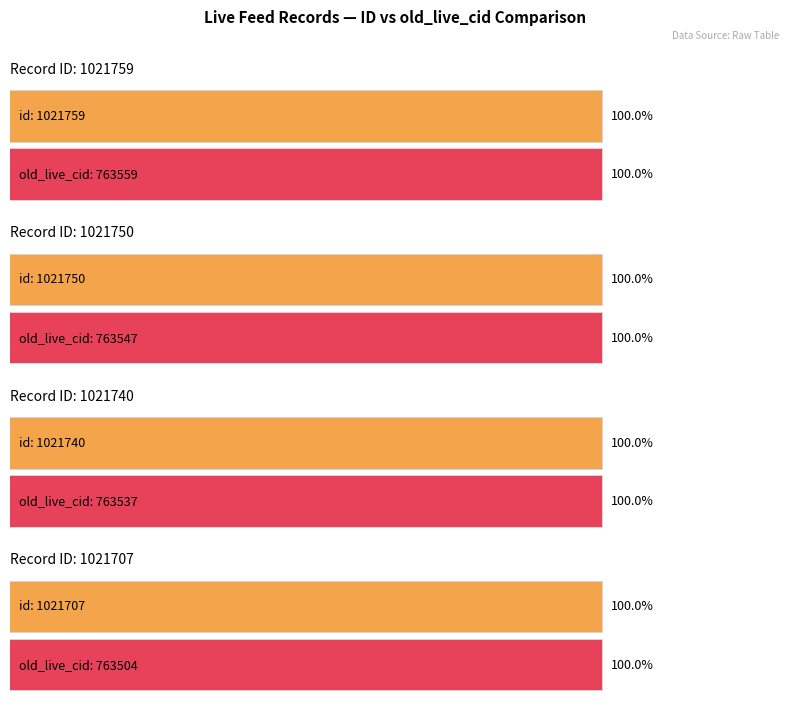

Which label corresponds to the largest value in the chart?

1021759